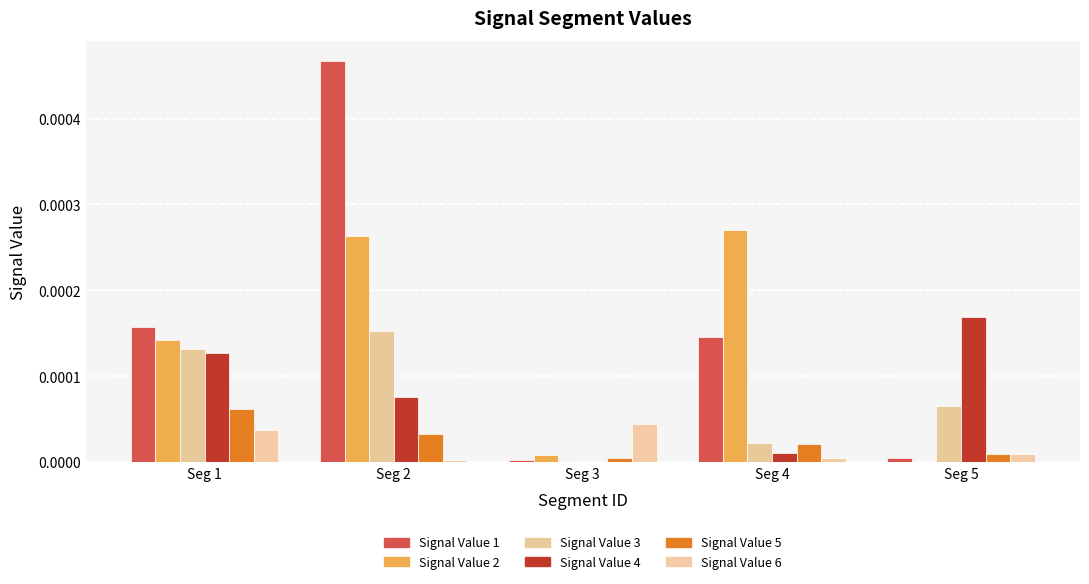

Does the chart contain stacked bars?

No